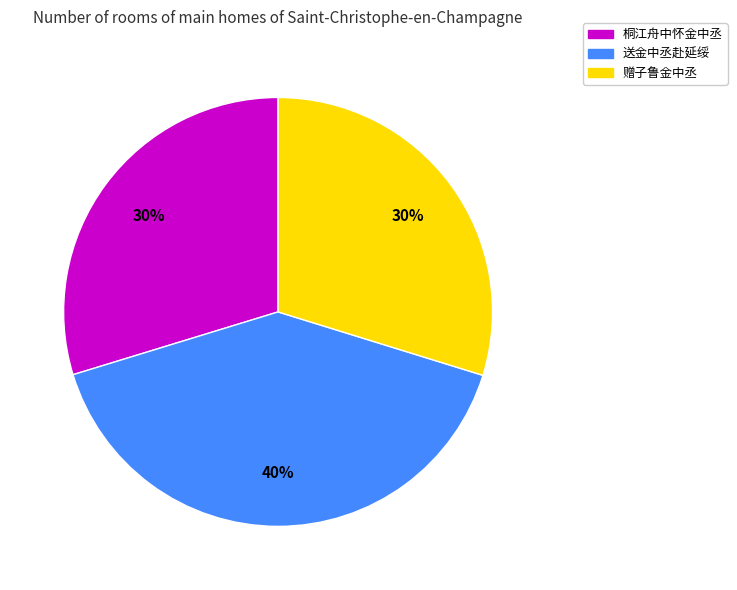

Does 赠子鲁金中丞 represent more than half of the total?

No